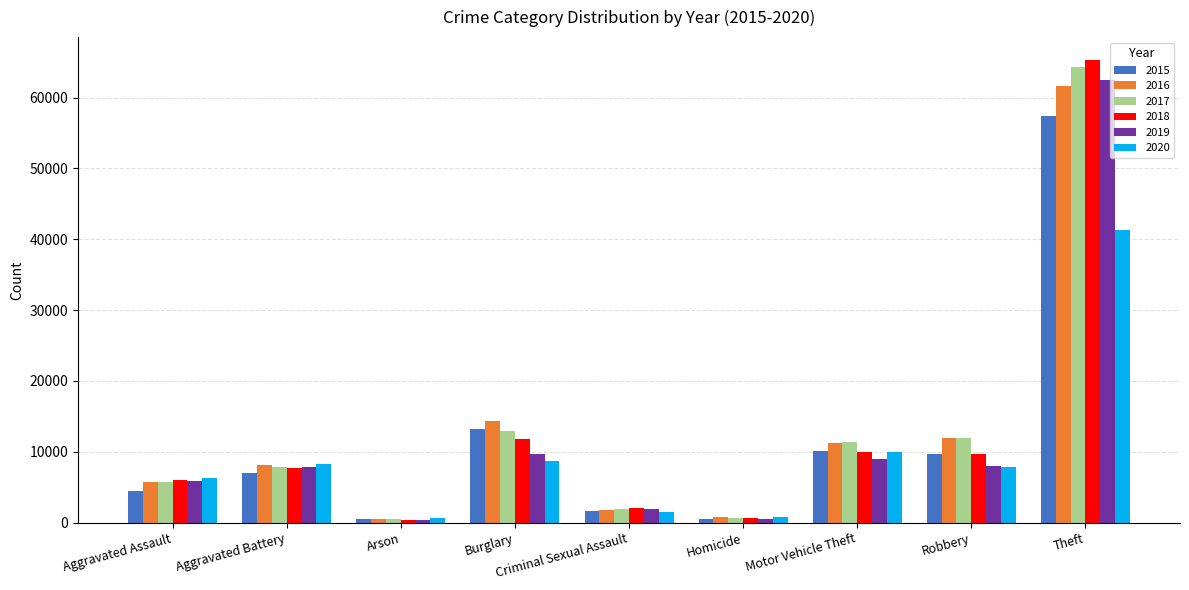

How many groups of bars are there?

9